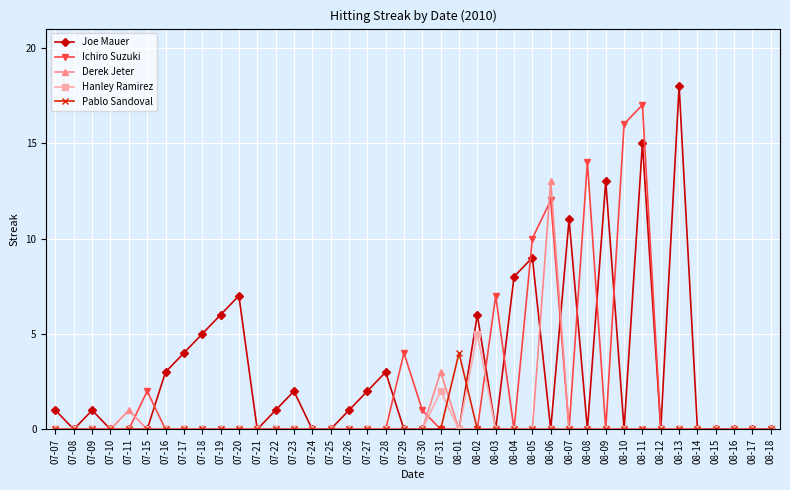

Reading left to right, what are all the values shown in this chart?

Joe Mauer: 1	0	1	0	0	0	3	4	5	6	7	0	1	2	0	0	1	2	3	0	0	0	0	6	0	8	9	0	11	0	13	0	15	0	18	0	0	0	0	0
Ichiro Suzuki: 0	0	0	0	0	2	0	0	0	0	0	0	0	0	0	0	0	0	0	4	1	0	0	0	7	0	10	12	0	14	0	16	17	0	0	0	0	0	0	0
Derek Jeter: 0	0	0	0	1	0	0	0	0	0	0	0	0	0	0	0	0	0	0	0	0	3	0	0	0	0	0	13	0	0	0	0	0	0	0	0	0	0	0	0
Hanley Ramirez: 0	0	0	0	0	0	0	0	0	0	0	0	0	0	0	0	0	0	0	0	0	2	0	5	0	0	0	0	0	0	0	0	0	0	0	0	0	0	0	0
Pablo Sandoval: 0	0	0	0	0	0	0	0	0	0	0	0	0	0	0	0	0	0	0	0	0	0	4	0	0	0	0	0	0	0	0	0	0	0	0	0	0	0	0	0